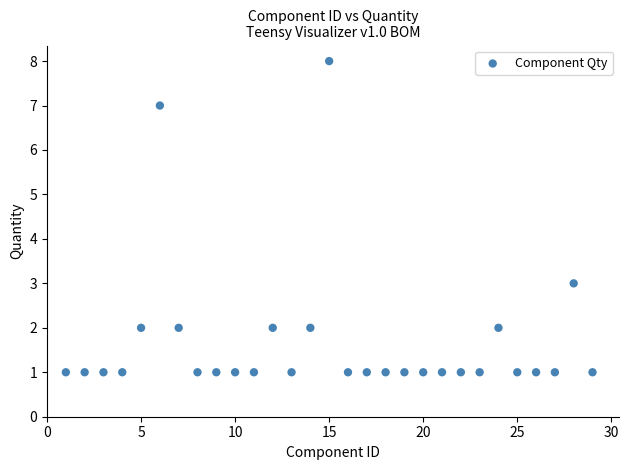

What Y value in the scatter plot is closest to 4?

3